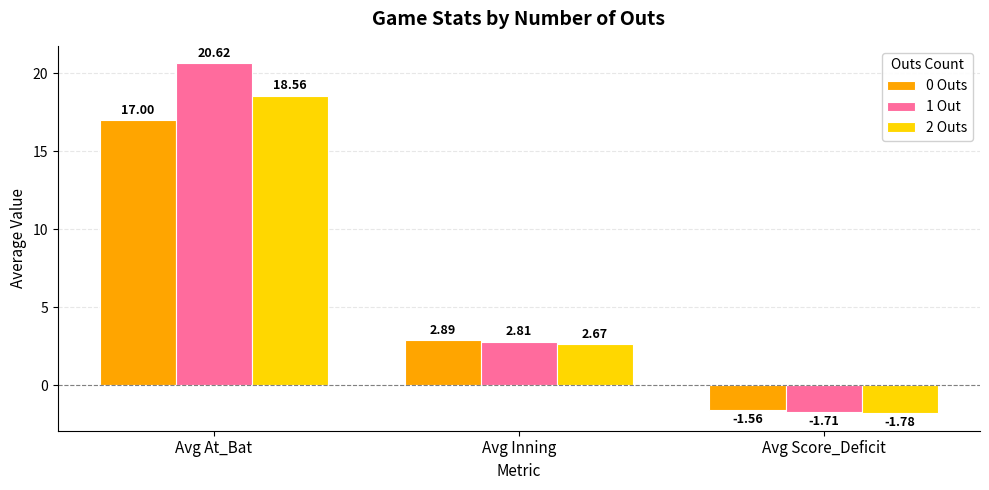

Where does the 0 Outs series first go above 2?

Avg At_Bat